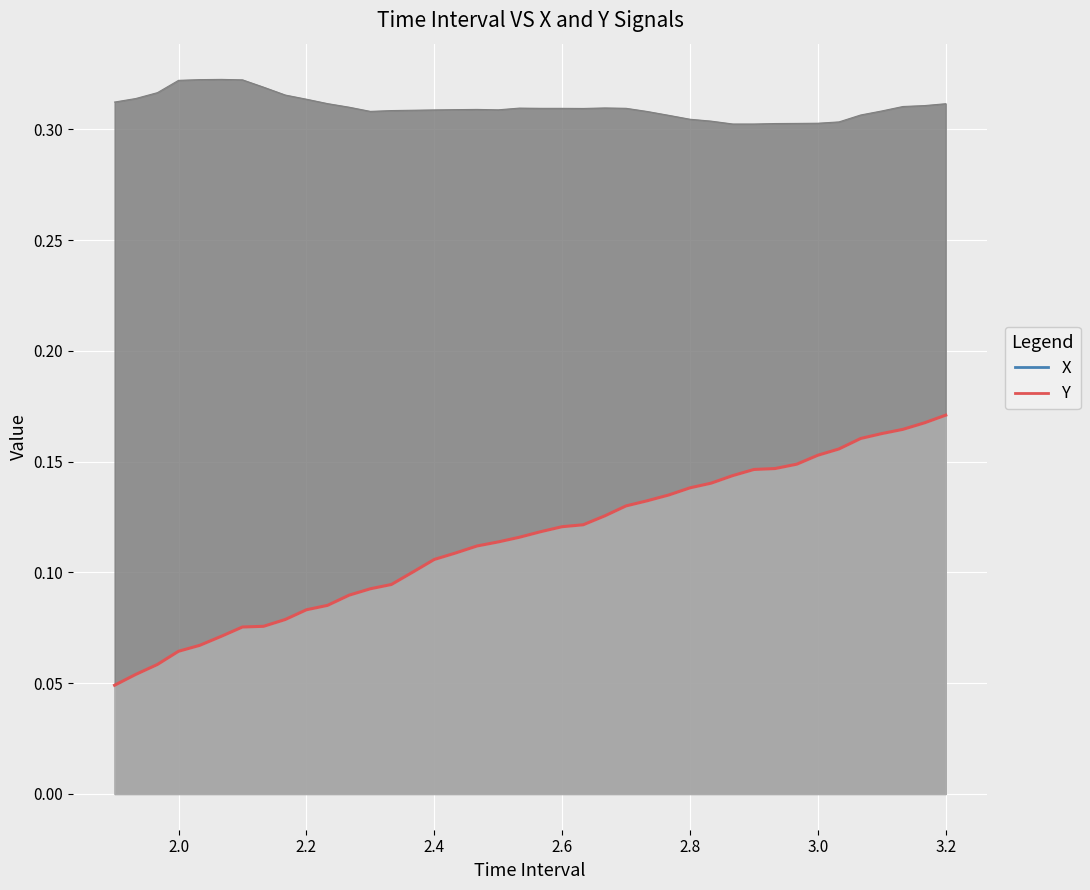

List the series in order of their peak value, lowest first.

X, Y